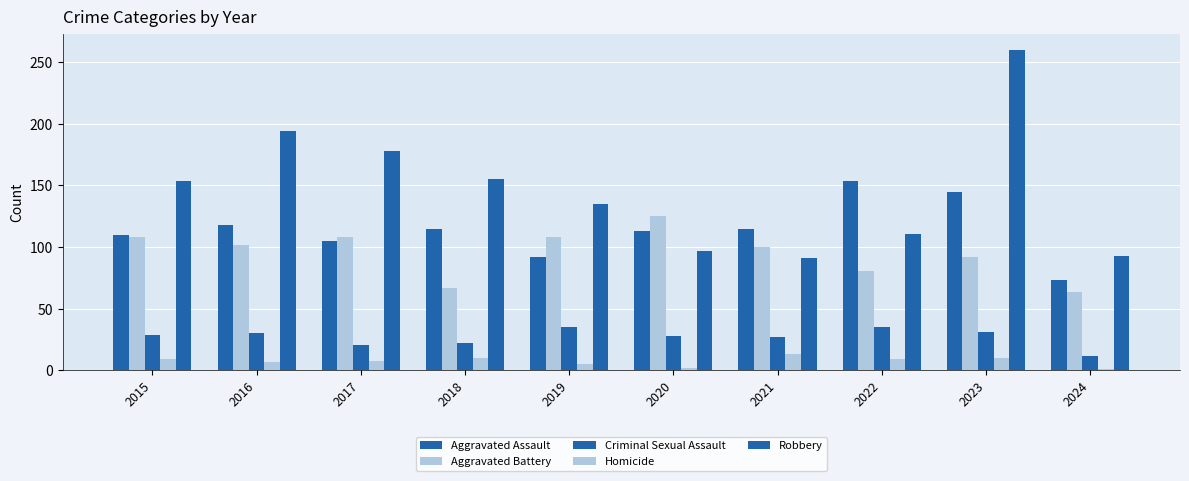

What is the difference between the Aggravated Assault values at 2021 and 2017?

10